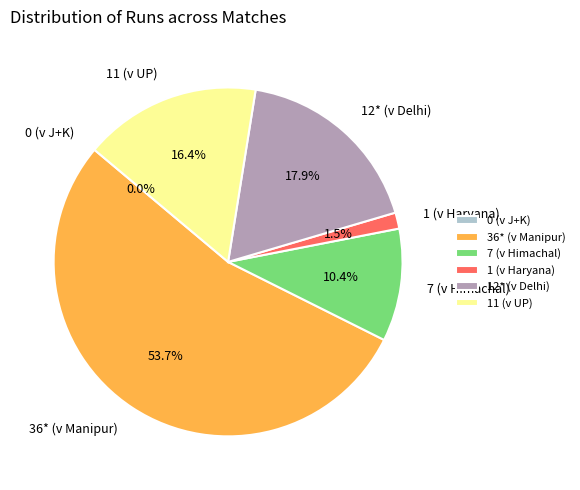

What is the largest slice in the pie chart?

36* (v Manipur)